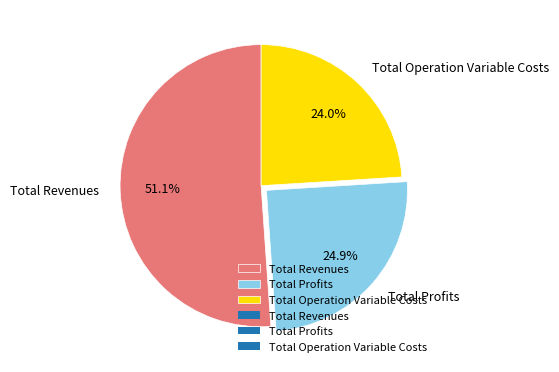

What is the total percentage of Total Operation Variable Costs and Total Profits?

48.9%